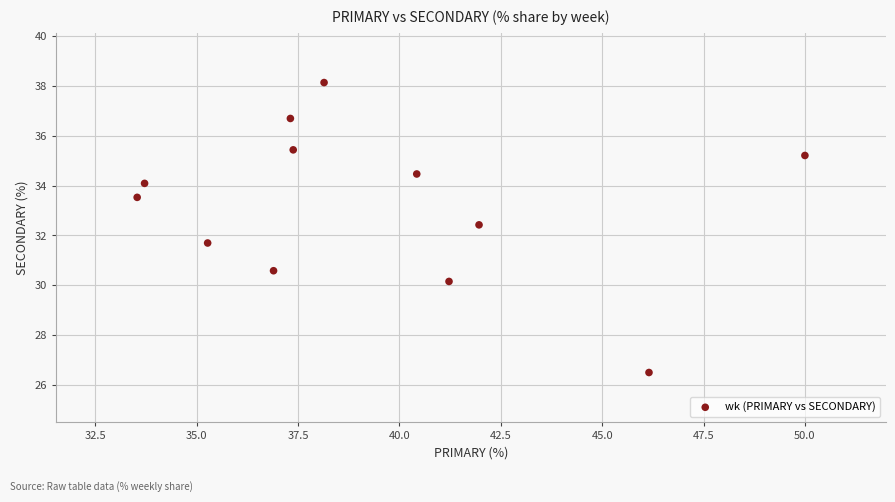

What is the average X value?

39.3